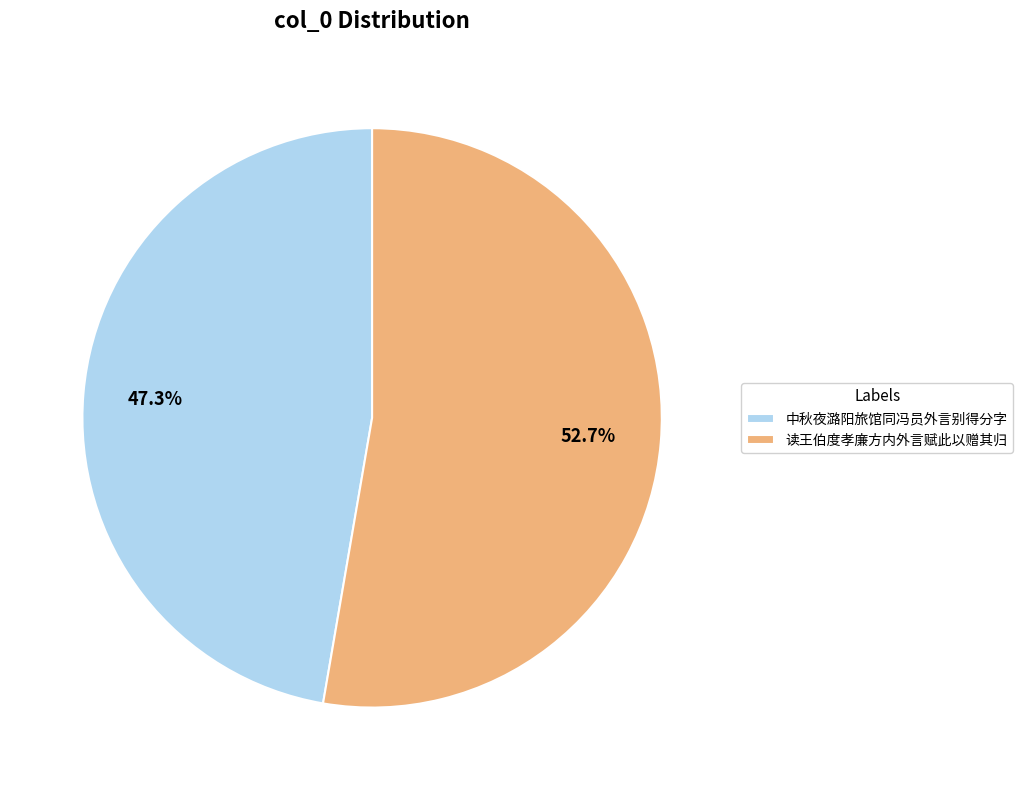

Between 读王伯度孝廉方内外言赋此以赠其归 and 中秋夜潞阳旅馆同冯员外言别得分字, which is larger?

读王伯度孝廉方内外言赋此以赠其归